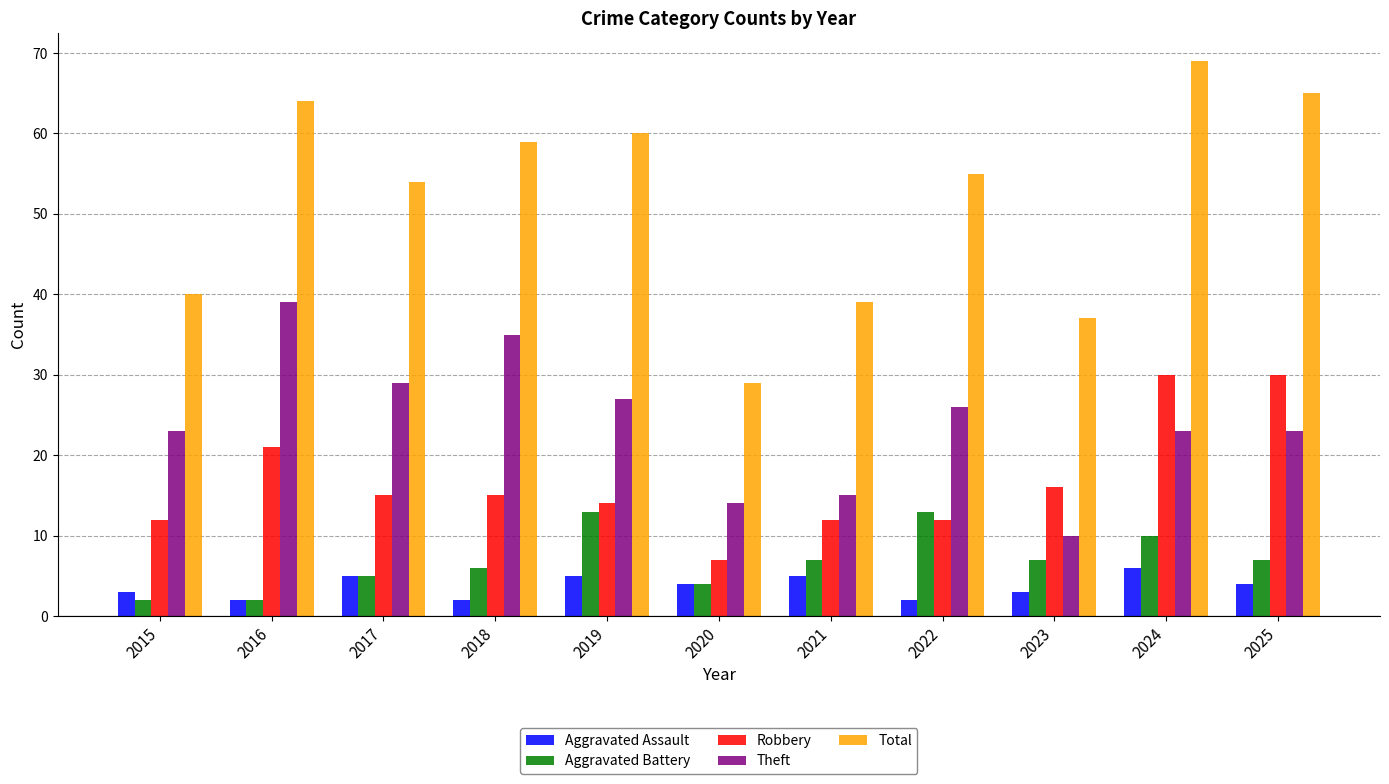

What is the value of the Aggravated Assault bar at the 6th from the left?

4